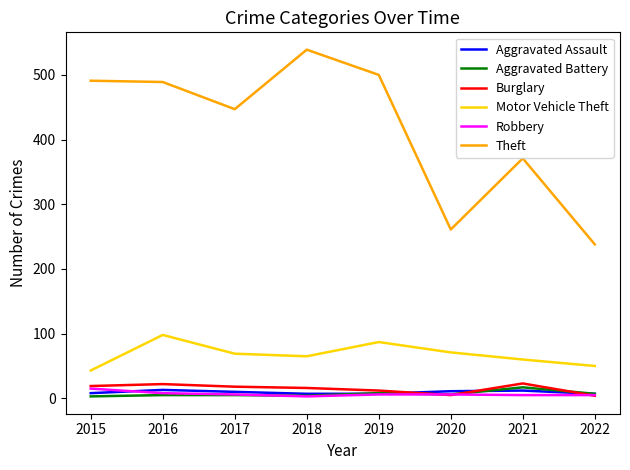

Is it true that Burglary equals 19 at 2015?

True